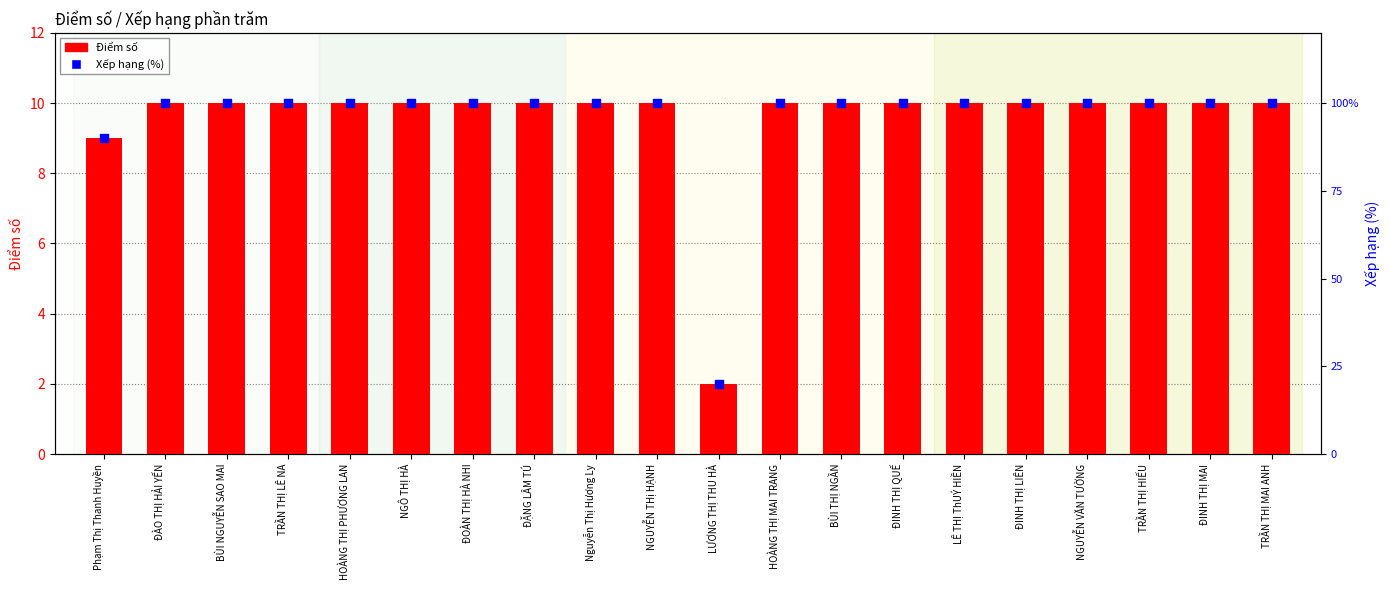

Which series has the largest total across all categories?

Xếp hạng (%)